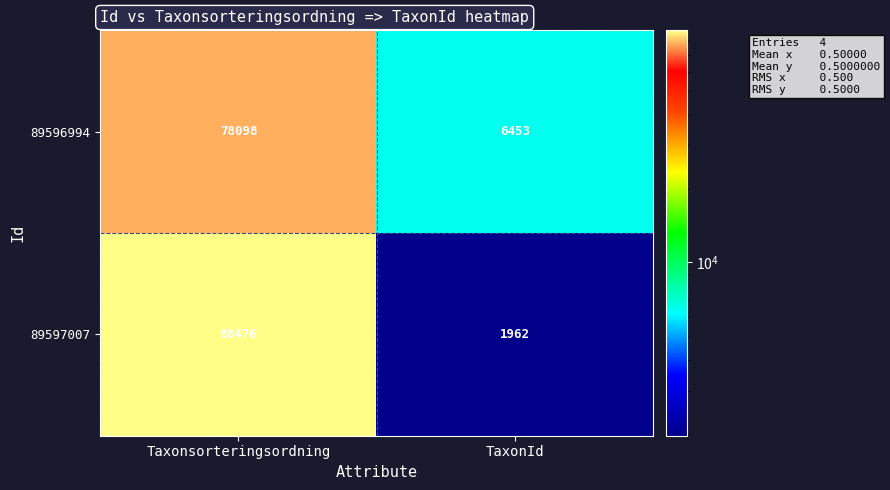

What is the minimum value shown in the chart?

1962